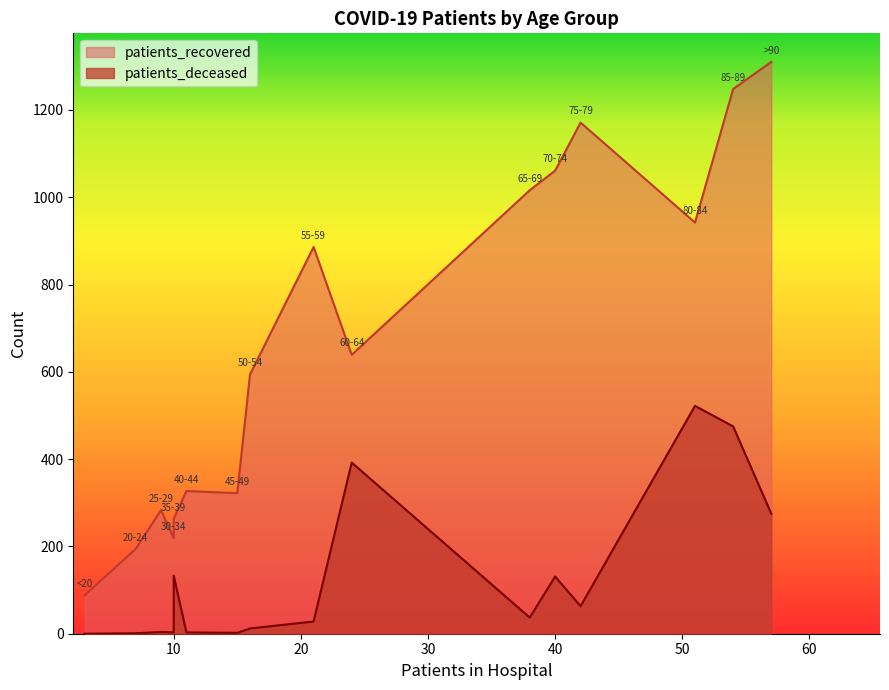

The patients_recovered series shows 1876 at 75-79. True or false?

False